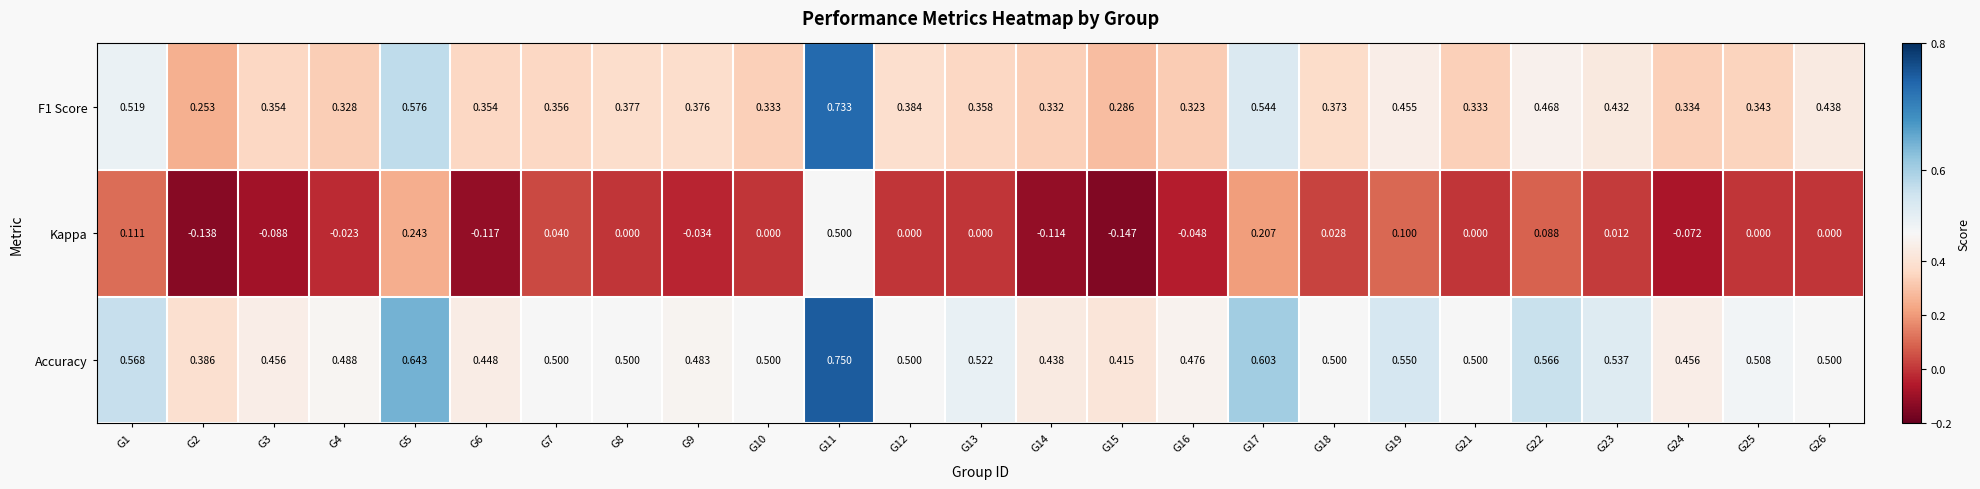

At G11, list the series in order from smallest to largest.

Kappa, F1 Score, Accuracy